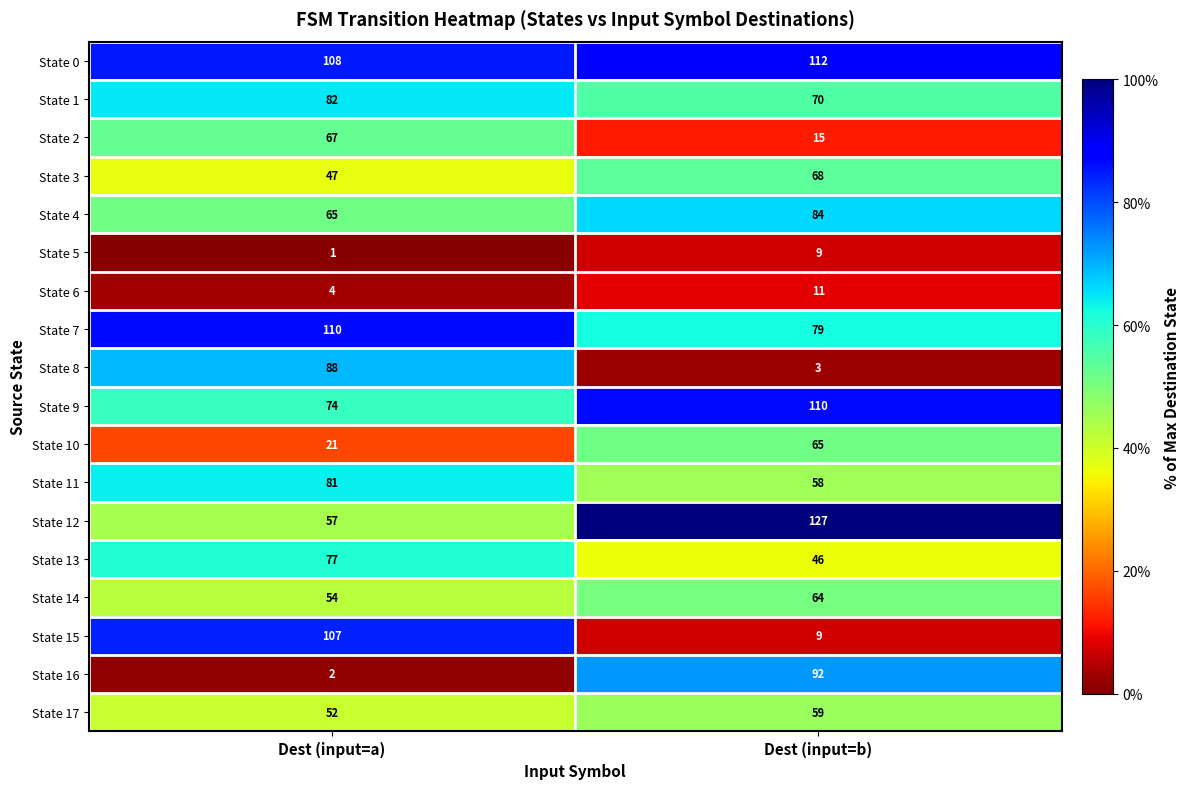

True or false: State 16 has a value of 92 at Dest (input=b).

True